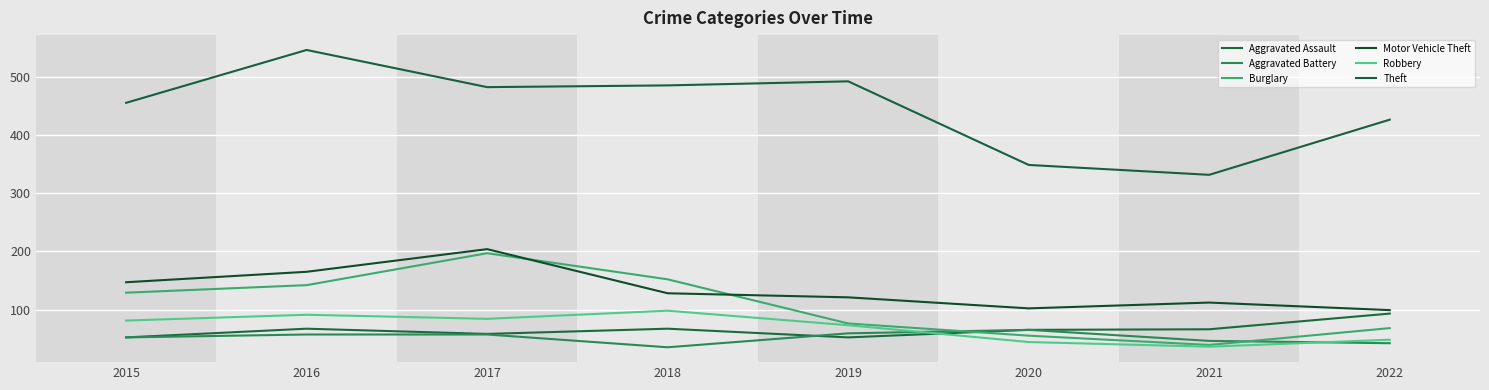

Reading right to left, transcribe all the data shown in this chart.

Aggravated Assault: 93	66	65	52	67	58	67	52
Aggravated Battery: 42	46	65	59	35	57	57	52
Burglary: 68	39	55	76	152	197	142	129
Motor Vehicle Theft: 99	112	102	121	128	204	165	147
Robbery: 48	36	44	73	98	84	91	81
Theft: 427	332	349	493	486	483	547	456